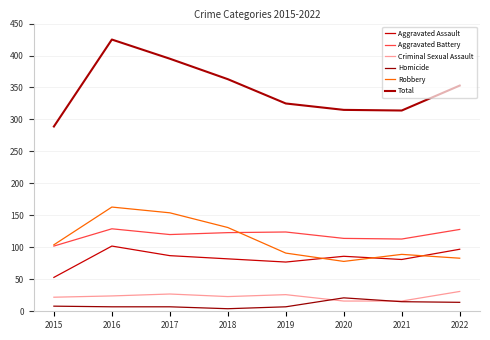

Does the chart have visible grid lines?

Yes